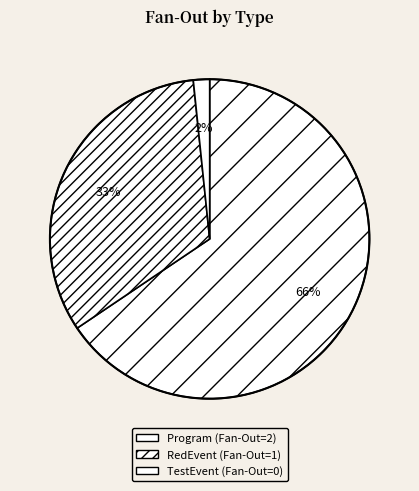

What is the majority slice?

Program